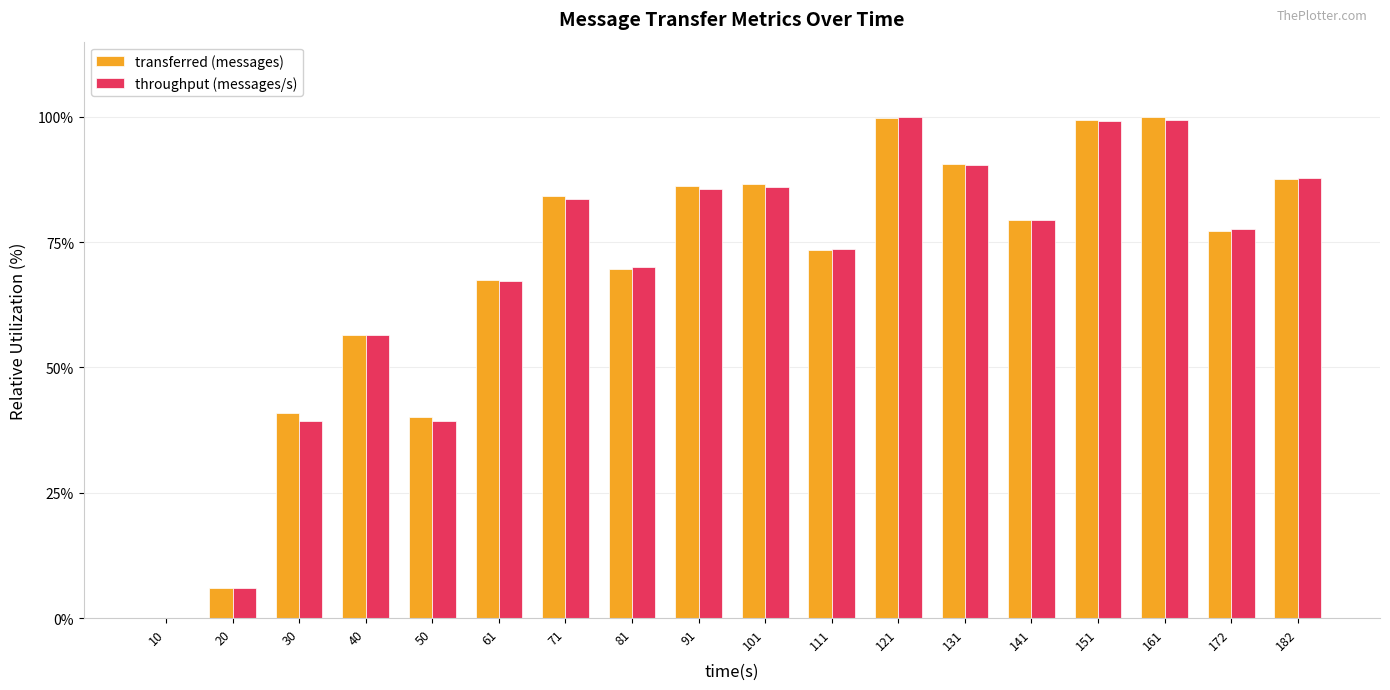

Which series changed the most between 61 and 172?

throughput (messages/s)